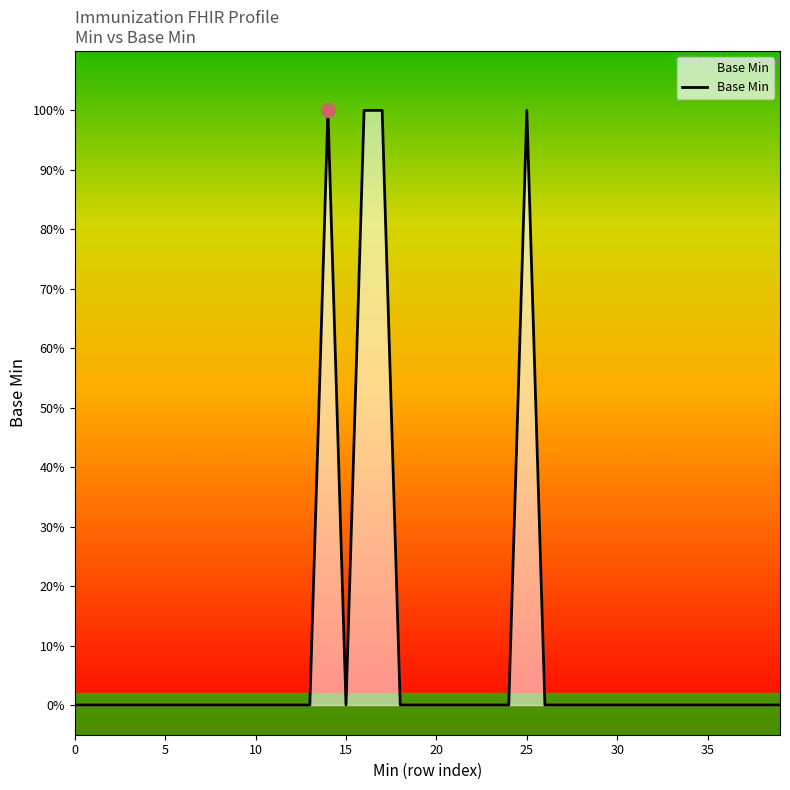

Reading right to left, extract all data points from this chart.

0	0	0	0	0	0	0	0	0	0	0	0	0	0	1	0	0	0	0	0	0	0	1	1	0	1	0	0	0	0	0	0	0	0	0	0	0	0	0	0